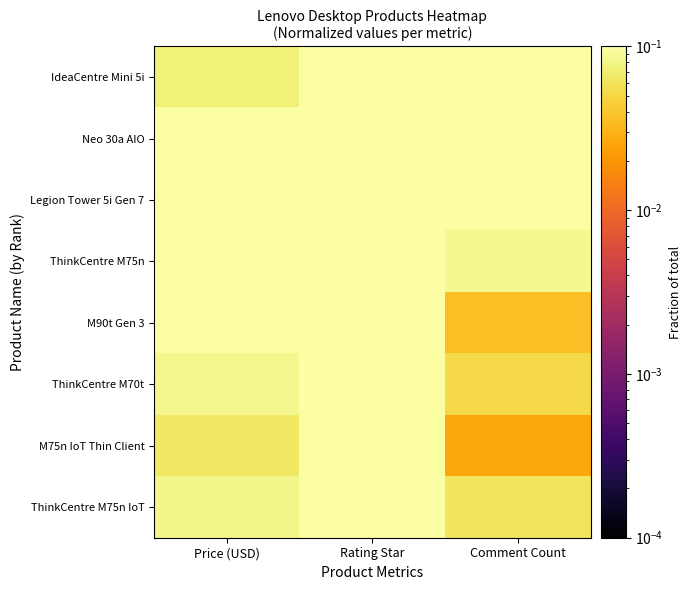

What is the maximum value shown in the chart?

0.5